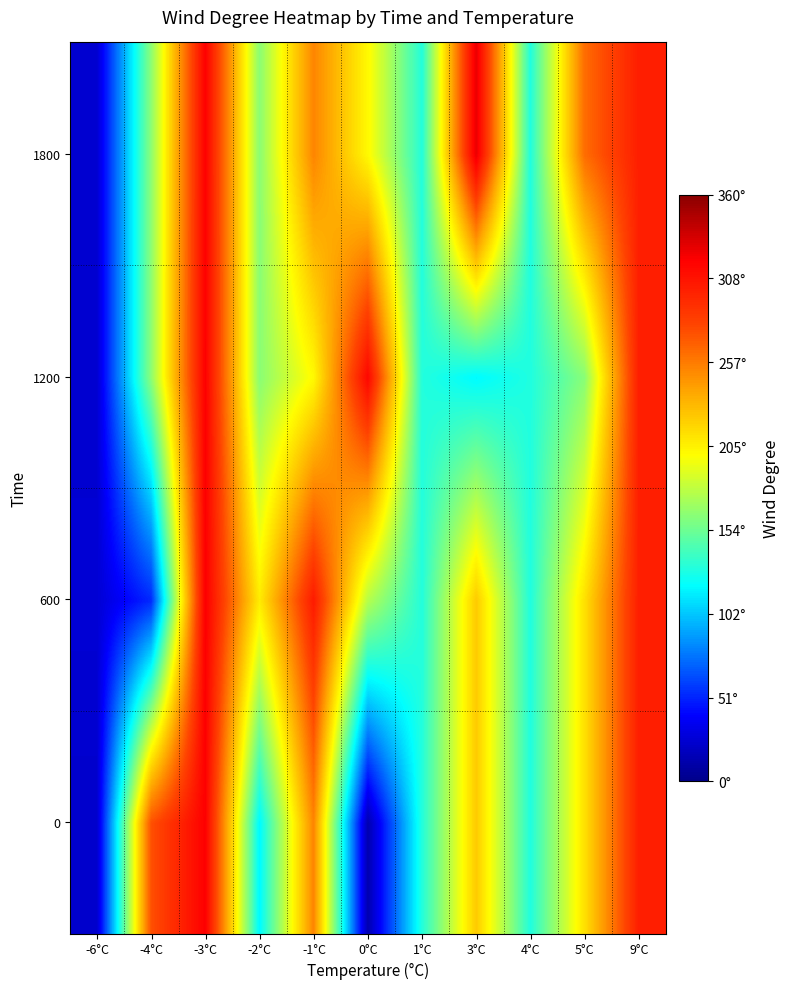

Between -3°C and -2°C, which is larger?

-3°C